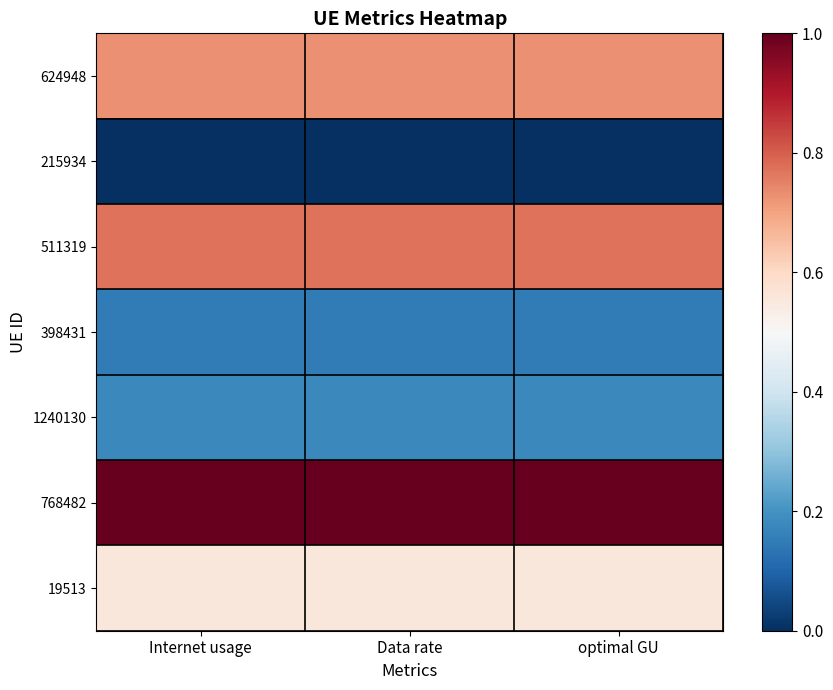

Reading left to right, what are all the values shown in this chart?

624948: Internet usage=0.7	Data rate=0.7	optimal GU=0.7
215934: Internet usage=0.0	Data rate=0.0	optimal GU=0.0
511319: Internet usage=0.8	Data rate=0.8	optimal GU=0.8
398431: Internet usage=0.1	Data rate=0.1	optimal GU=0.1
1240130: Internet usage=0.2	Data rate=0.2	optimal GU=0.2
768482: Internet usage=1.0	Data rate=1.0	optimal GU=1.0
19513: Internet usage=0.6	Data rate=0.6	optimal GU=0.6